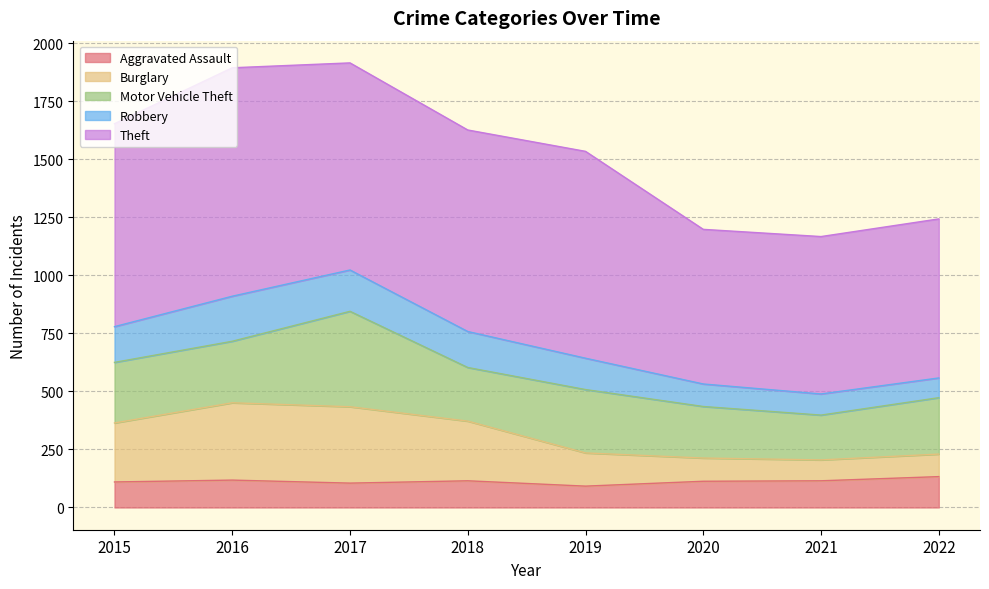

What is the total value across all series at 2022?

1243